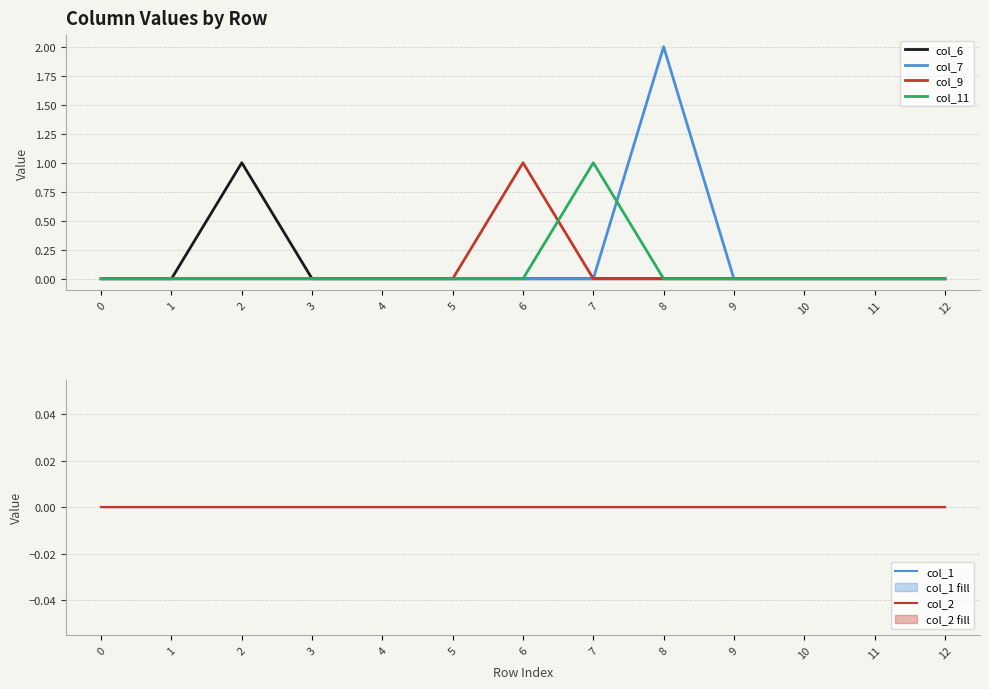

True or false: col_9 has more than 2 points higher than both neighbors.

False